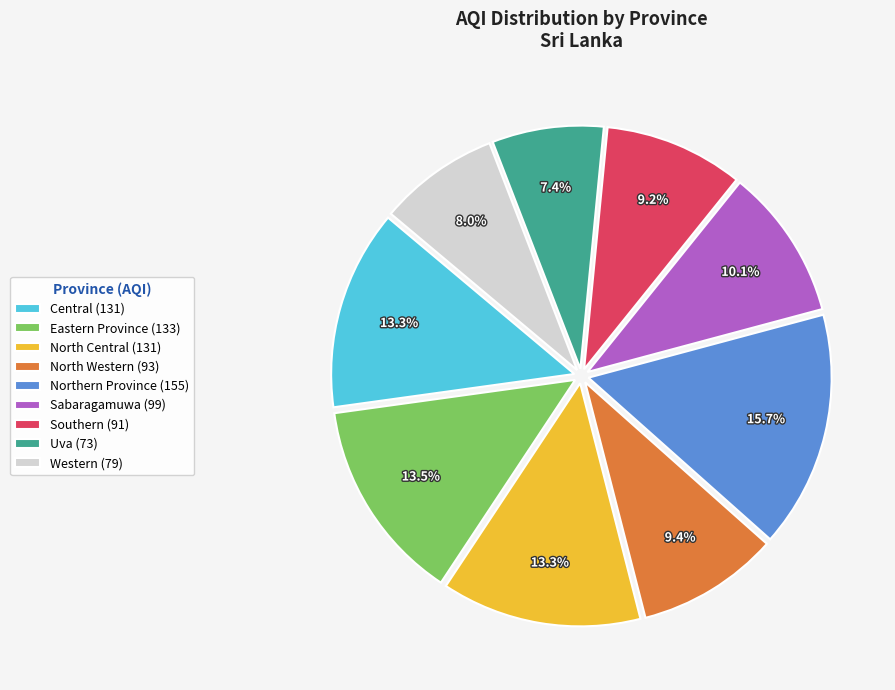

What is the total percentage of Western (79) and Central (131)?

21.3%